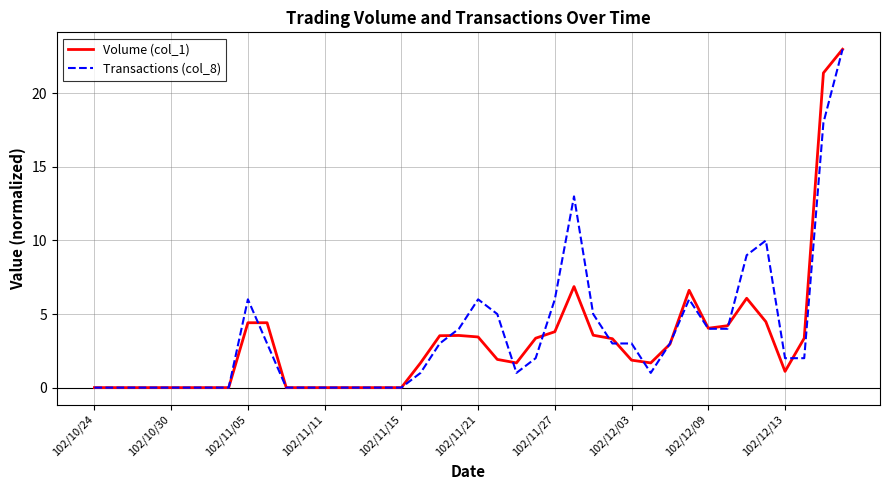

What is the greatest value displayed?

23.0